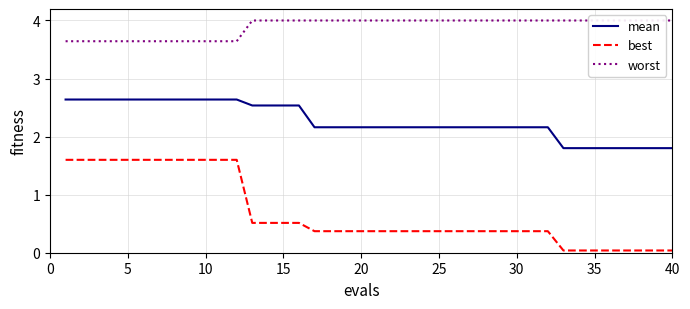

What is the minimum value for mean?

1.8